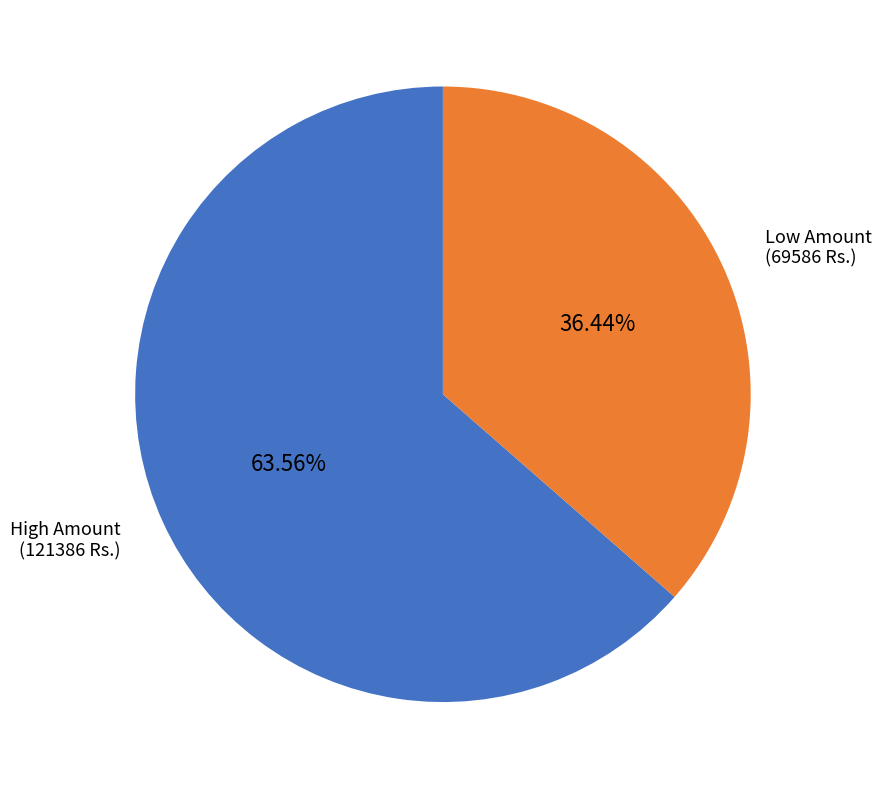

Rank the categories by value from highest to lowest.

High Amount (121386 Rs.), Low Amount (69586 Rs.)